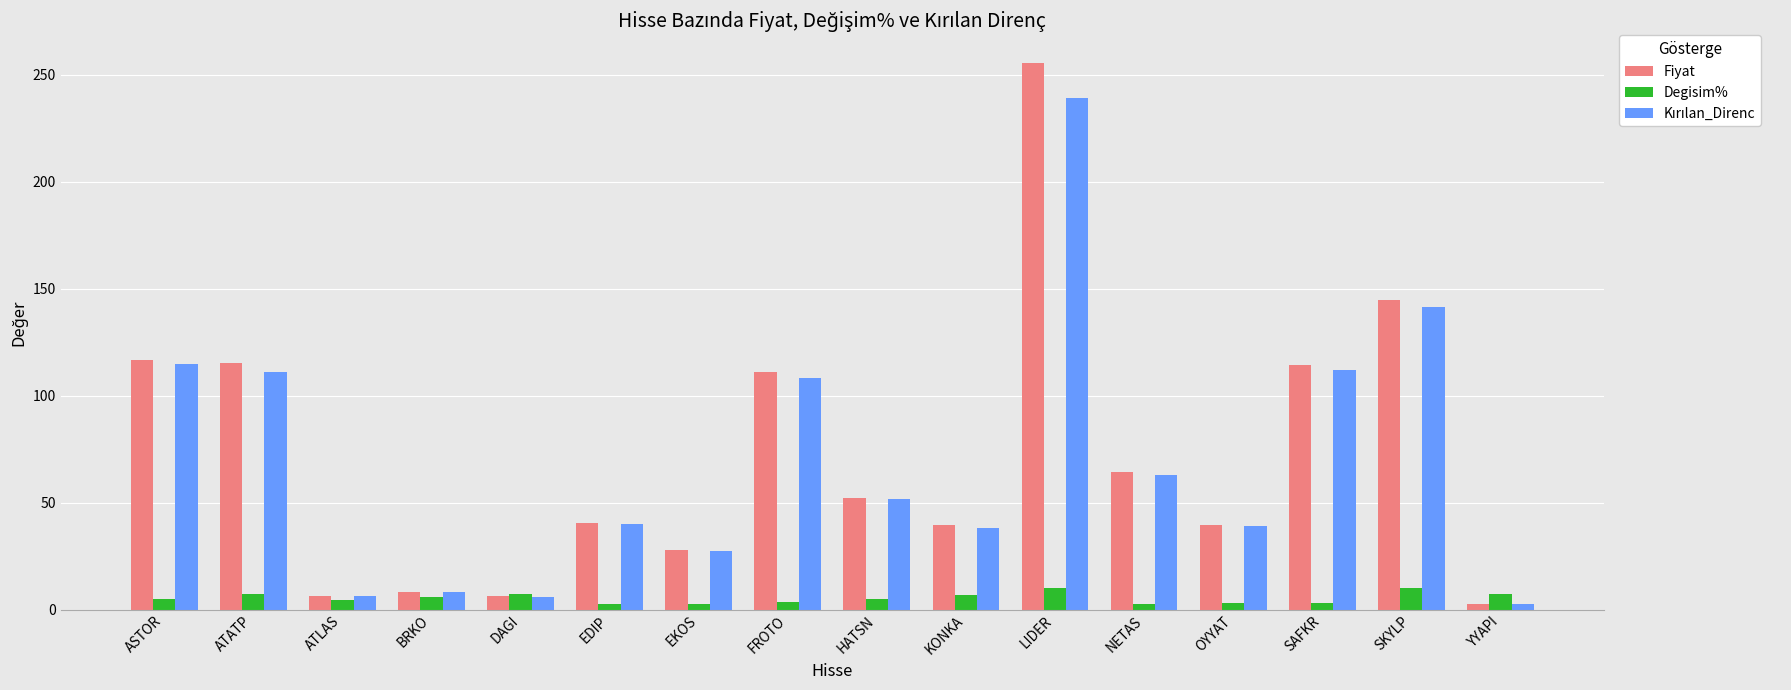

What is the difference between the Fiyat values at EDIP and KONKA?

0.9